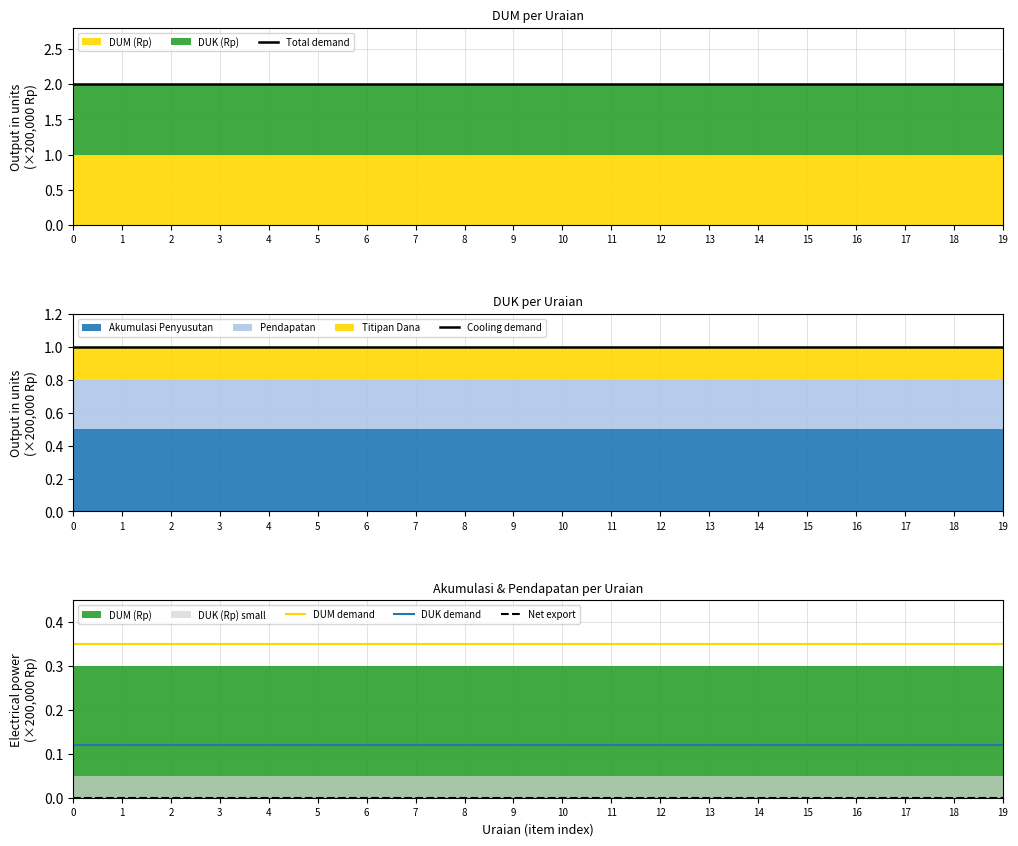

True or false: DUM demand and Total demand cross at least once.

False